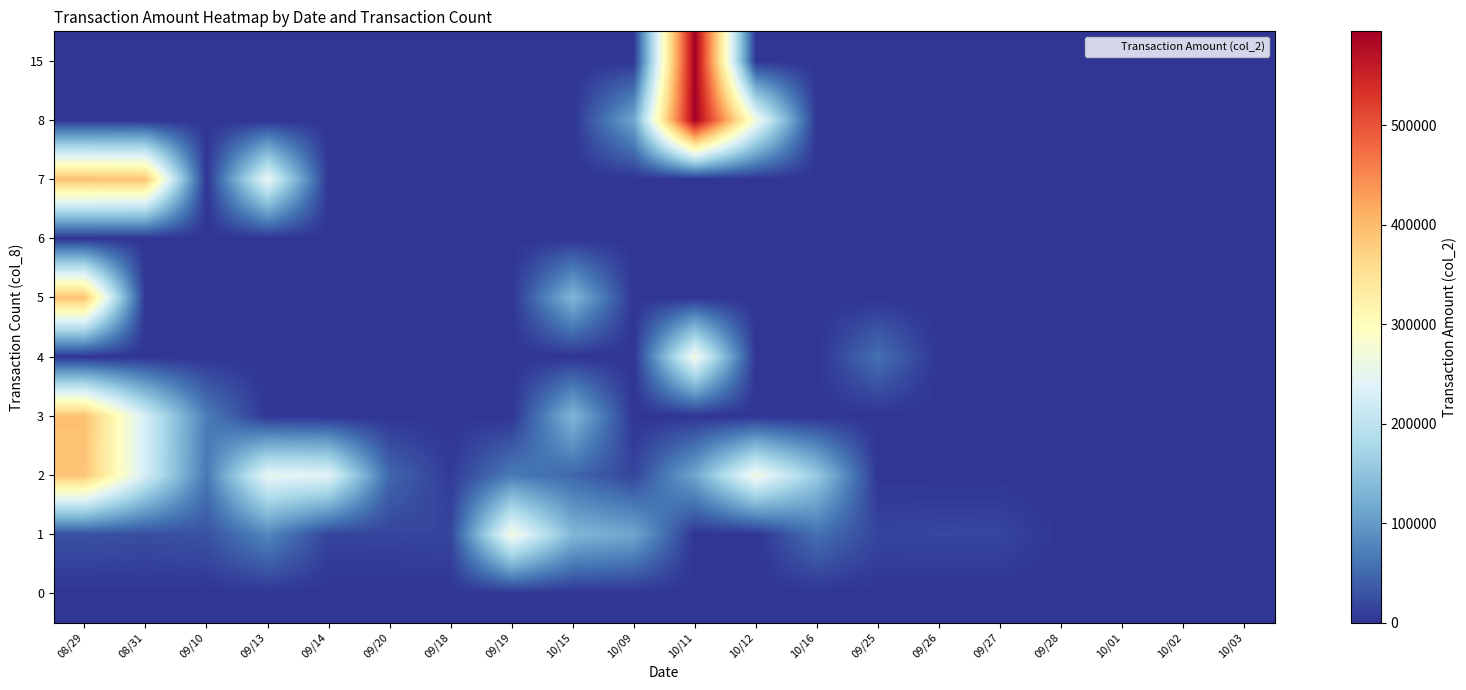

The value of 7 at 09/26 is -151197. True or false?

False